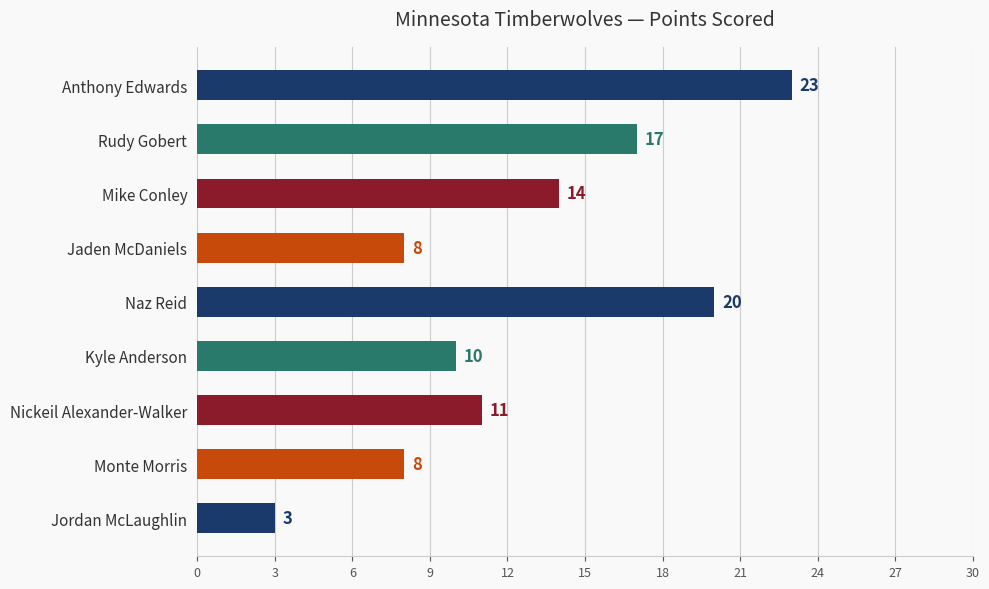

What is the difference between the maximum and minimum values?

20